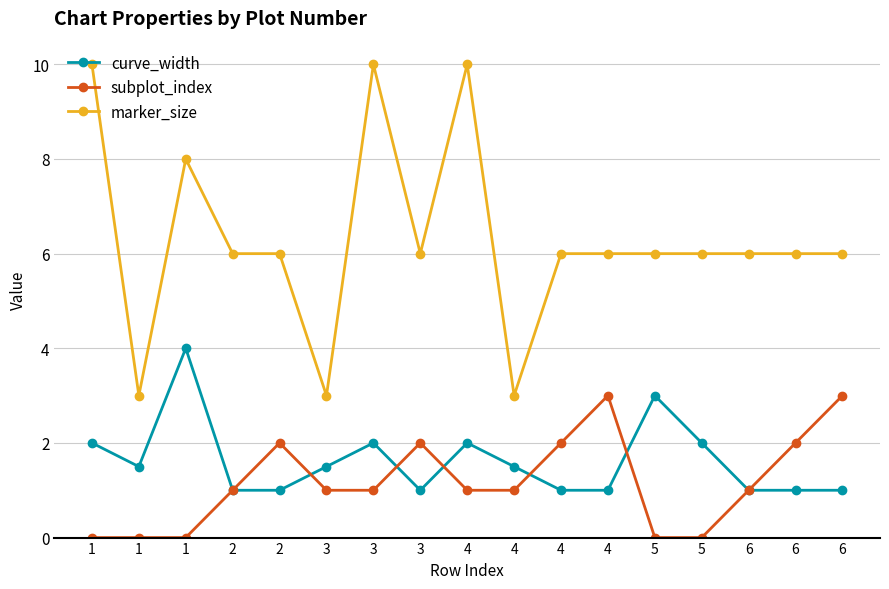

How many subplot_index values are between 0 and 2?

15